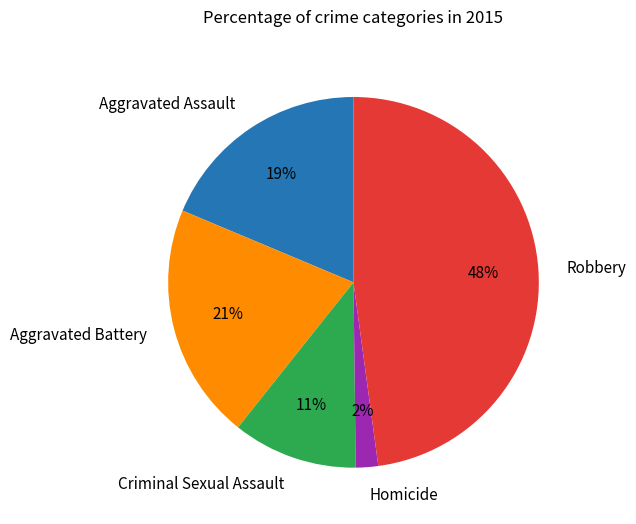

Approximately how many times larger is the value at Aggravated Assault compared to Robbery?

0.4